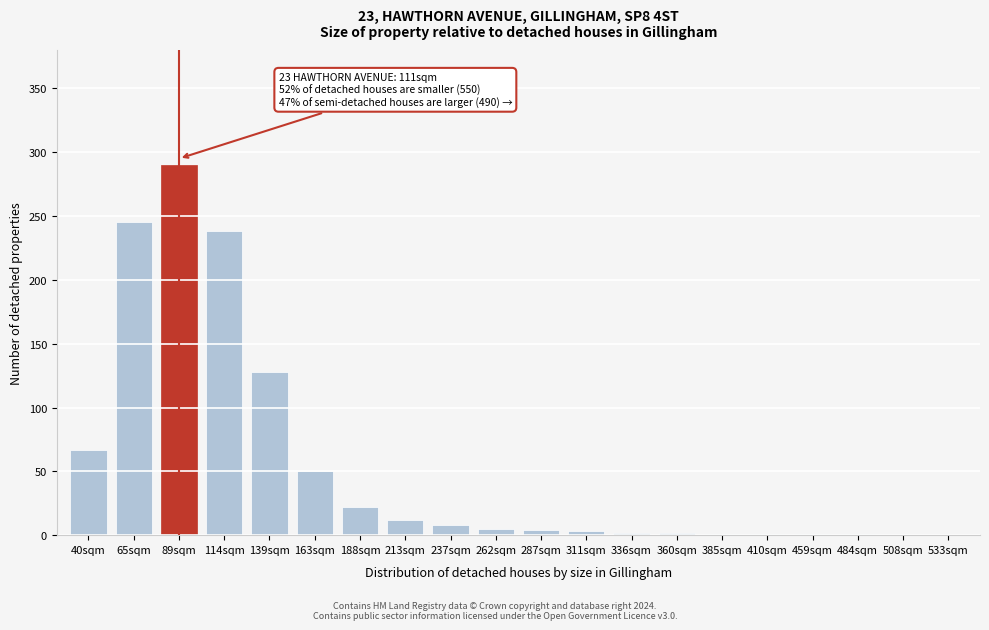

What is the change in value from 65sqm to 139sqm?

-117